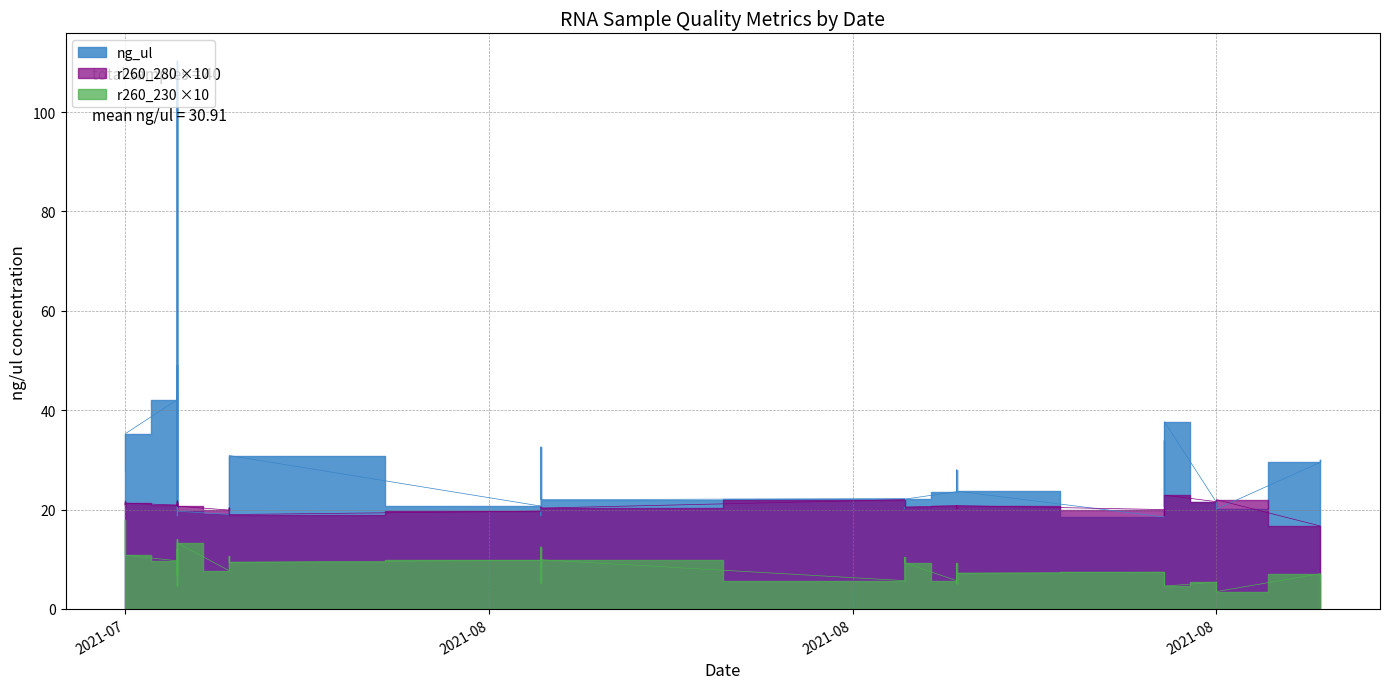

The value of ng_ul at 17 is 18.5. True or false?

True